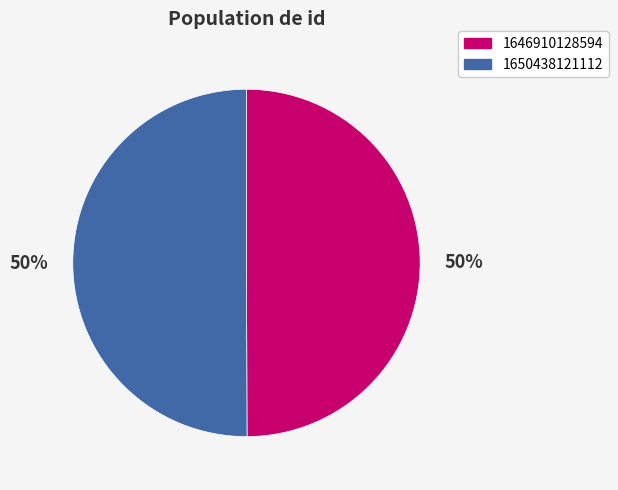

What is the ratio of the value at 1650438121112 to the value at 1646910128594?

1.0